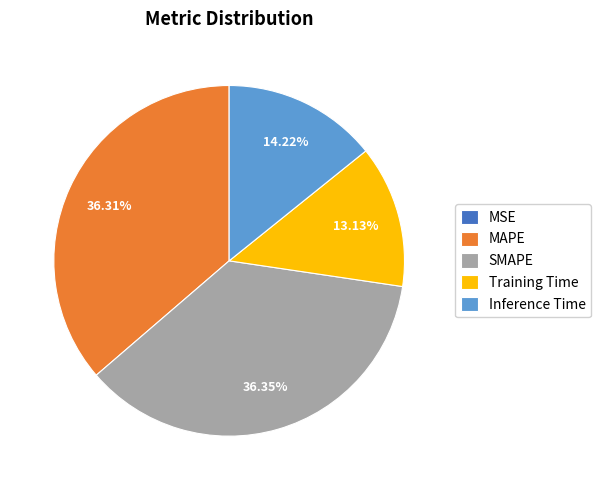

Does Training Time account for over 50% of the chart?

No